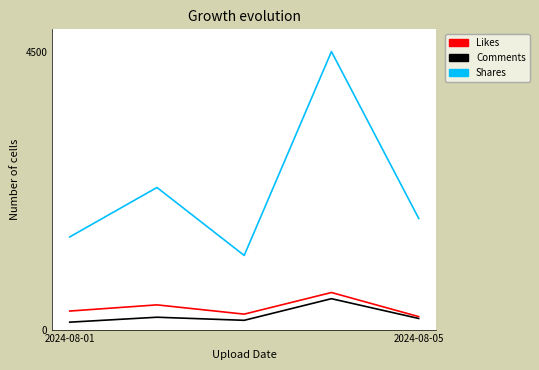

What is the maximum value shown in the chart?

4500